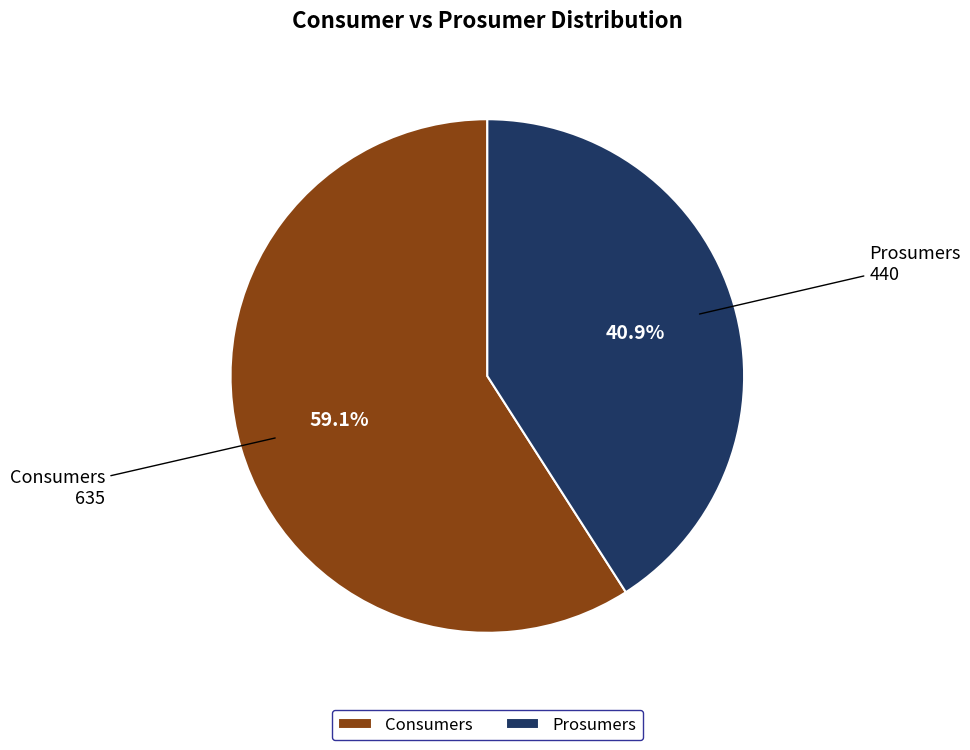

Is it true that Prosumers is 27% of the pie?

False